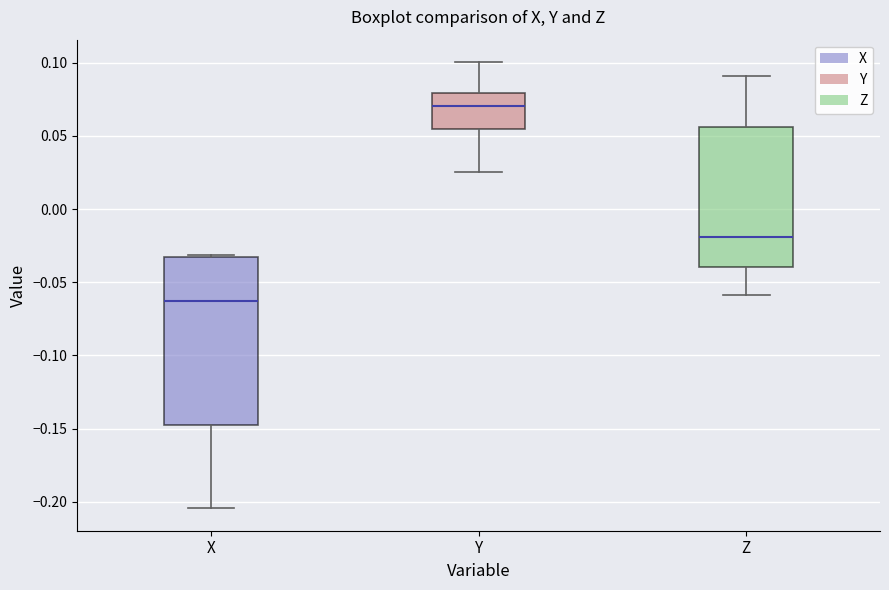

Reading left to right, transcribe this box plot: for each box, give where its median line is, the range the box spans, and where its two whiskers end, as read against the y-axis. The values are not printed on the chart, so give them approximately, as read against the axis.

X: median -0.065, box -0.145 to -0.035, whiskers -0.205 to -0.030
Y: median 0.070, box 0.055 to 0.080, whiskers 0.025 to 0.100
Z: median -0.020, box -0.040 to 0.055, whiskers -0.060 to 0.090